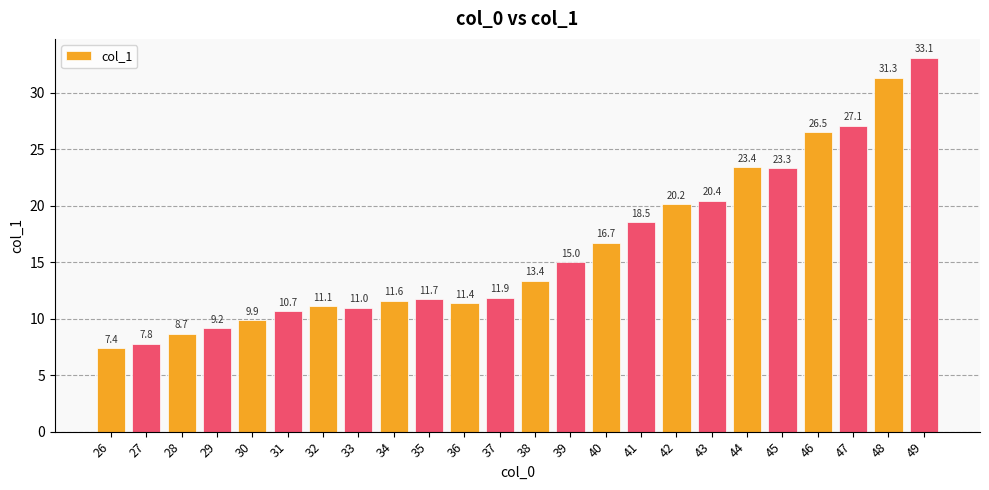

Are the bars horizontal?

No